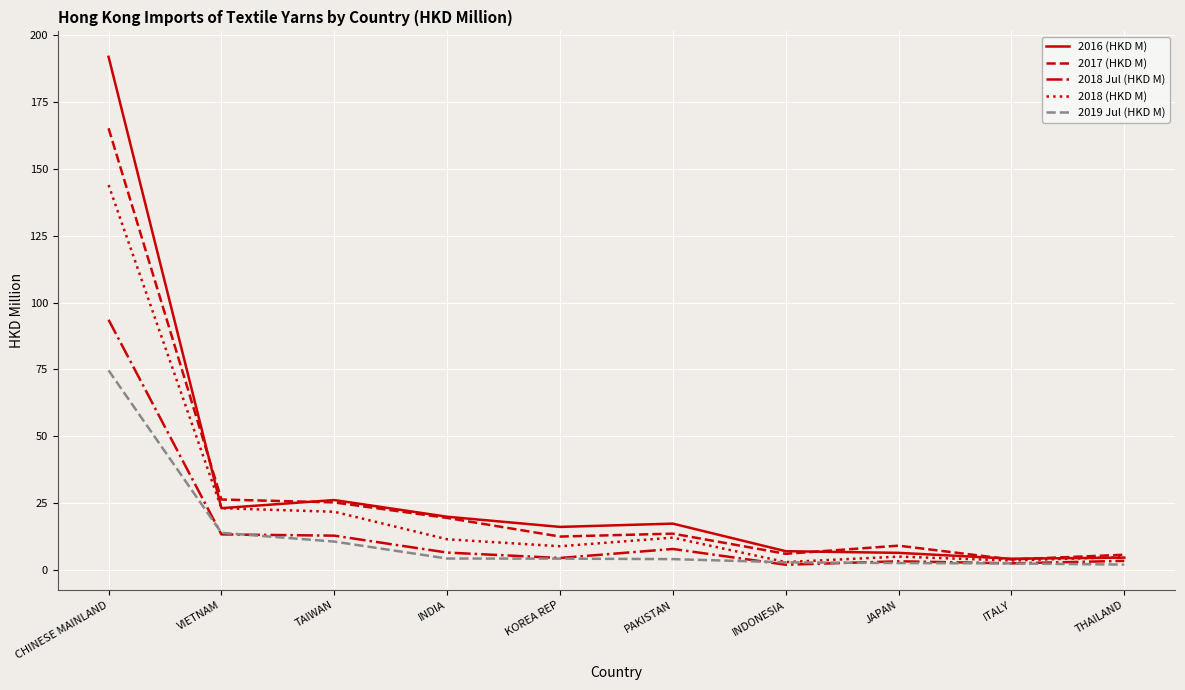

List the series in order of their peak value, highest first.

2016 (HKD M), 2017 (HKD M), 2018 (HKD M), 2018 Jul (HKD M), 2019 Jul (HKD M)